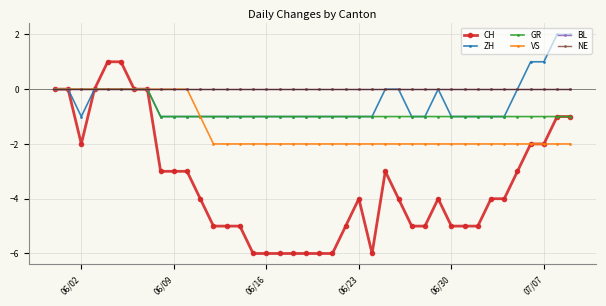

Does the chart display data point markers on the line(s)?

Yes